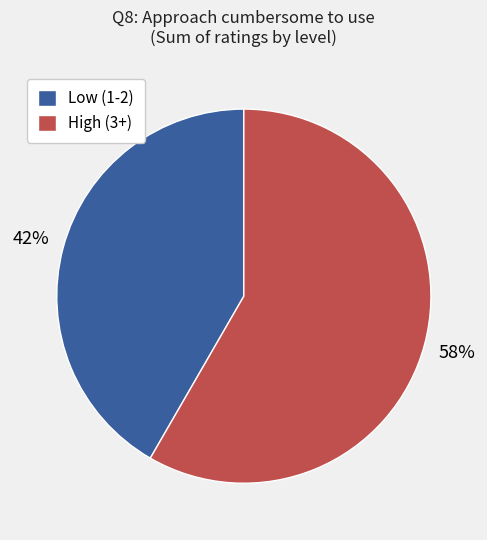

To the nearest percent, what is the combined percentage of High (3+) and Low (1-2)?

100%